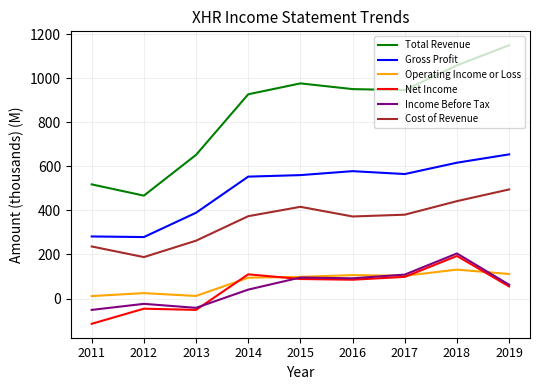

Read the Income Before Tax value at 2014.

40.5